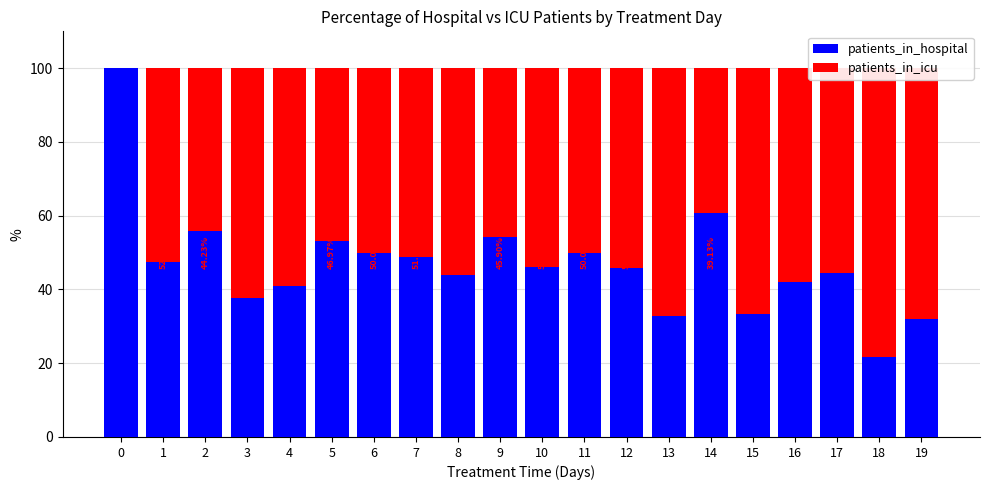

What is the approximate value of patients_in_icu at 16?

57.9